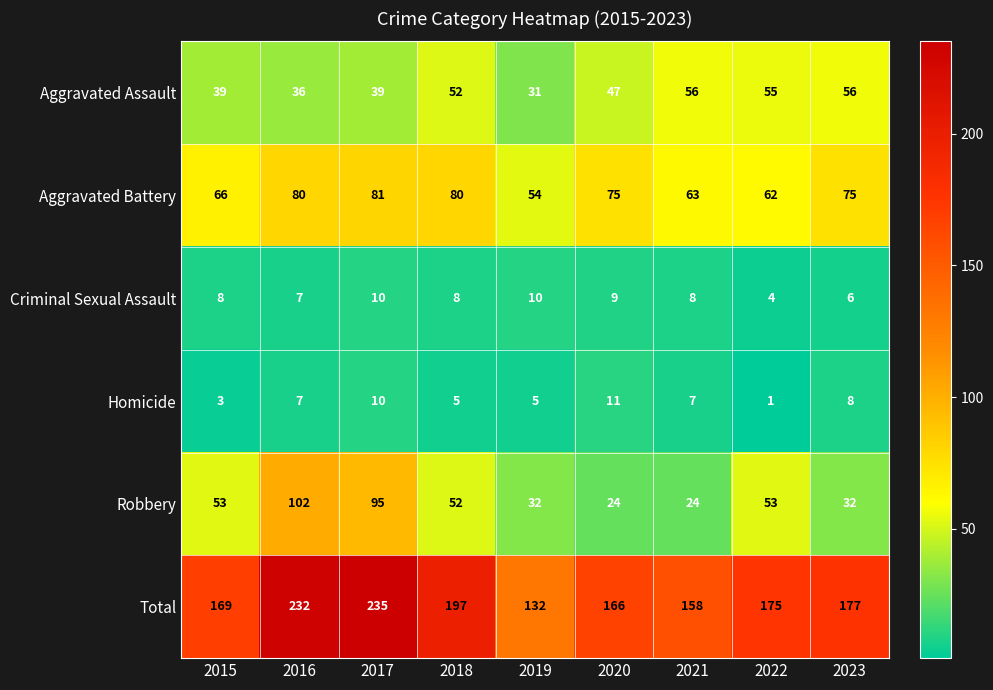

What is the total value across all series at 2015?

338